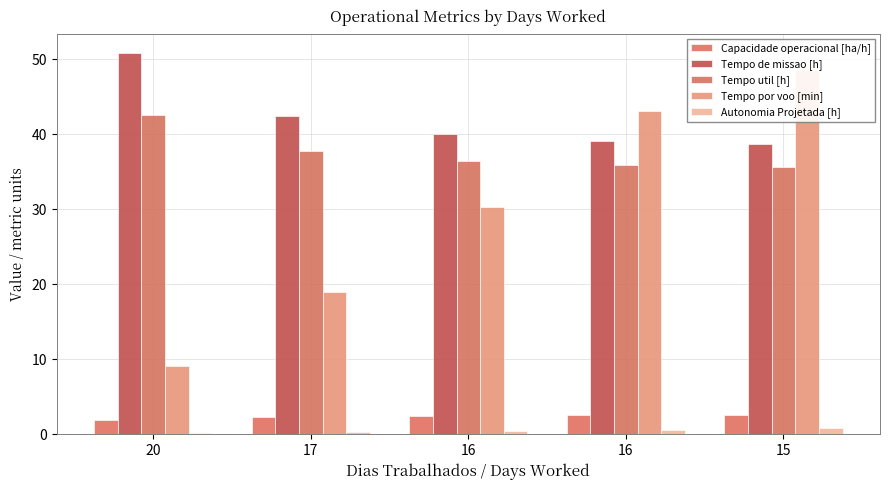

The value of Tempo util [h] at 17 is 59.5. True or false?

False